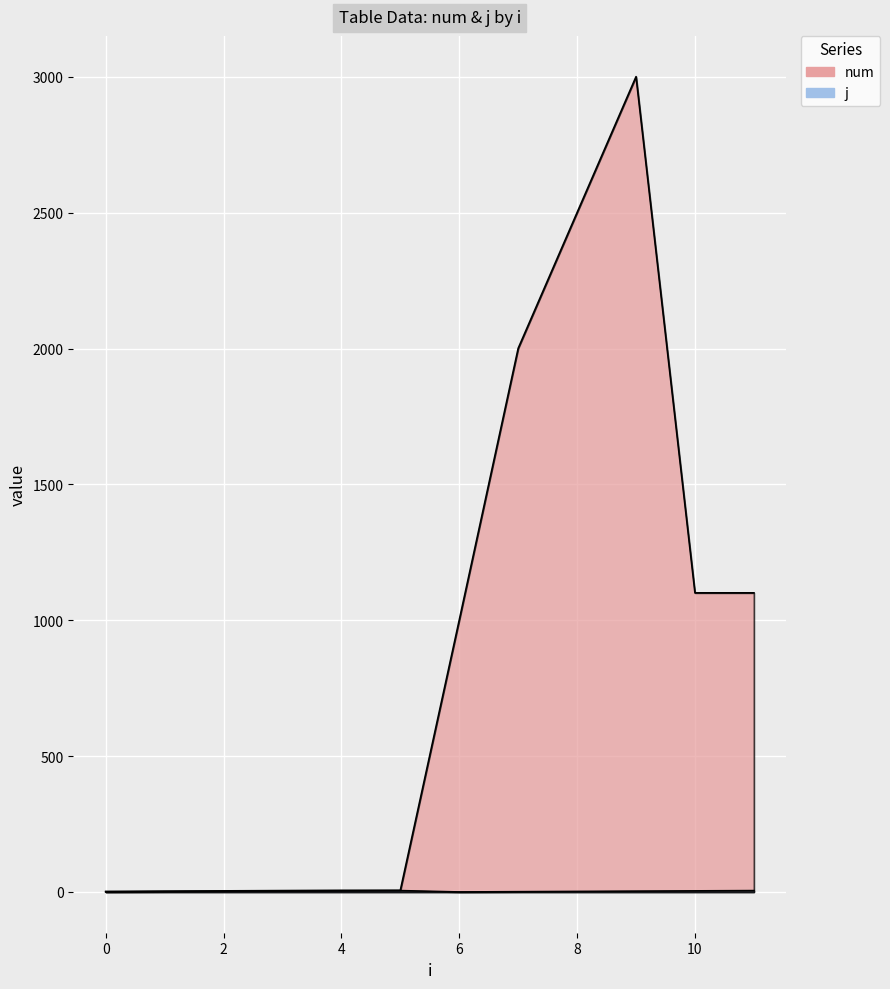

The num series shows 11 at 0. True or false?

False